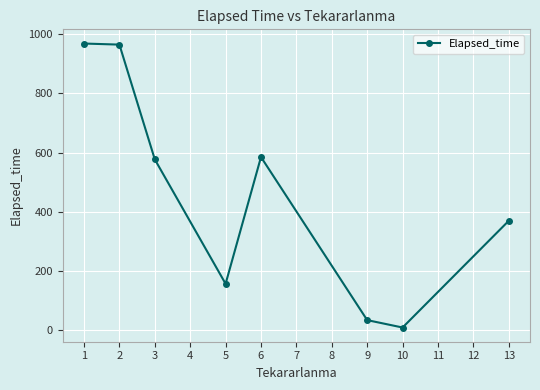

What is the average value?

458.3